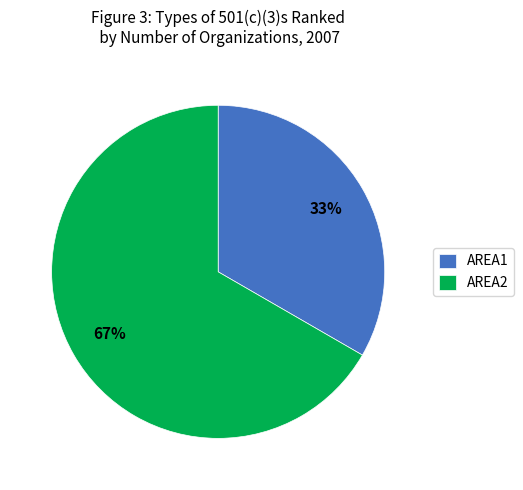

To the nearest percent, what portion does AREA1 represent?

33%